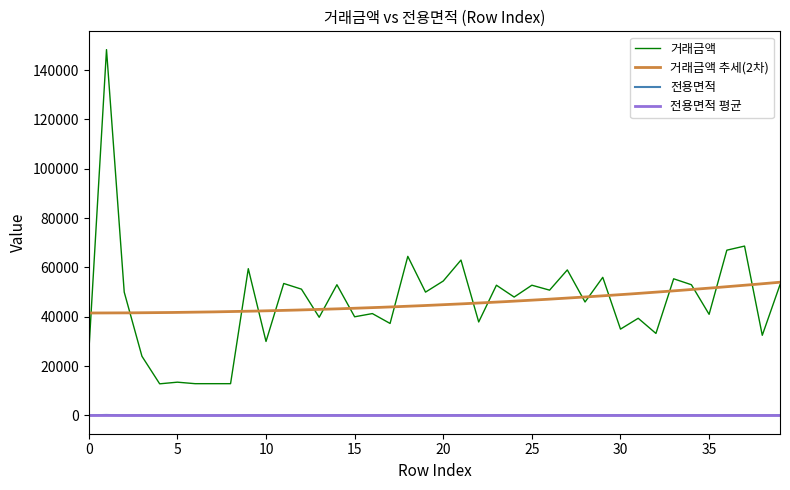

True or false: 거래금액 and 전용면적 intersect in this chart.

False